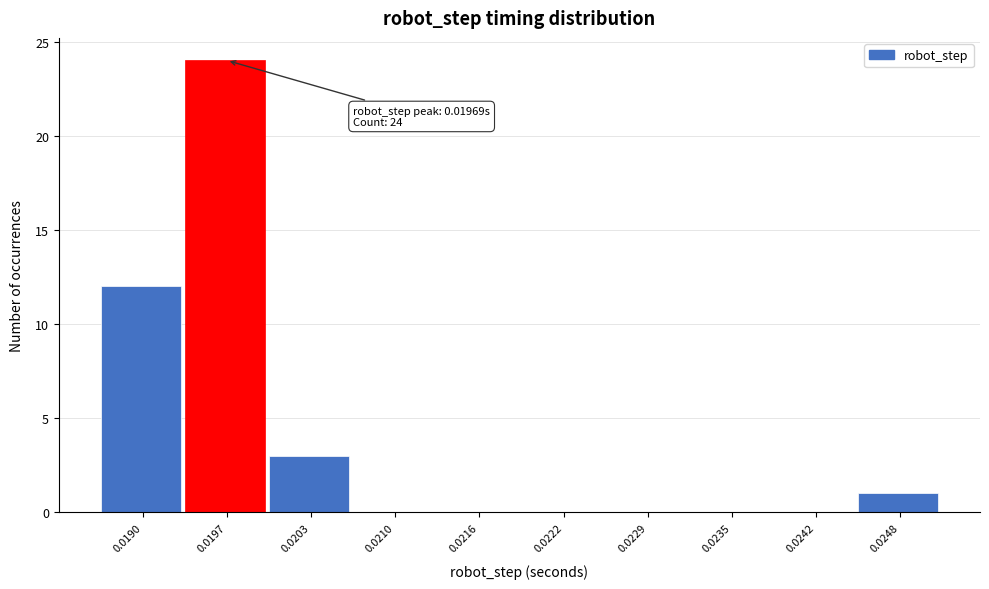

Reading right to left, list all the values displayed in this chart.

0.0248=1	0.0242=0	0.0235=0	0.0229=0	0.0222=0	0.0216=0	0.0210=0	0.0203=3	0.0197=24	0.0190=12